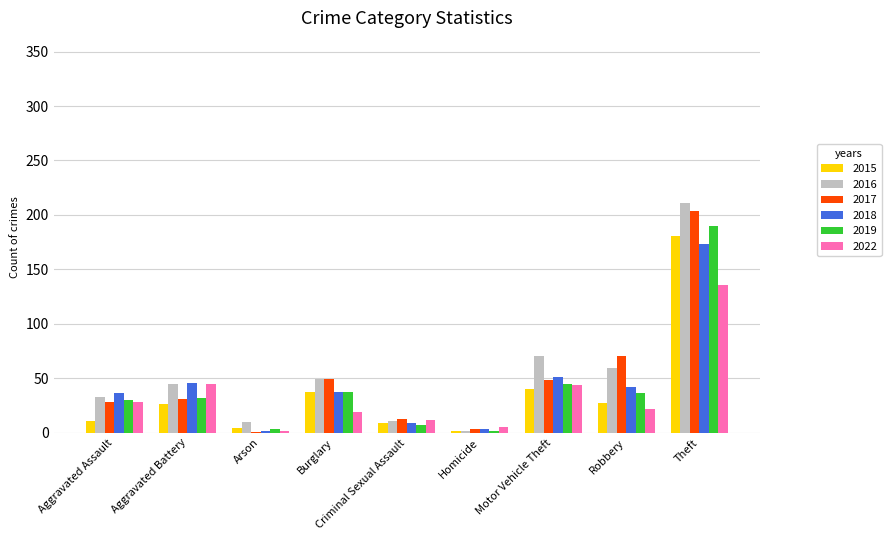

The value of 2018 at Robbery is 16. True or false?

False